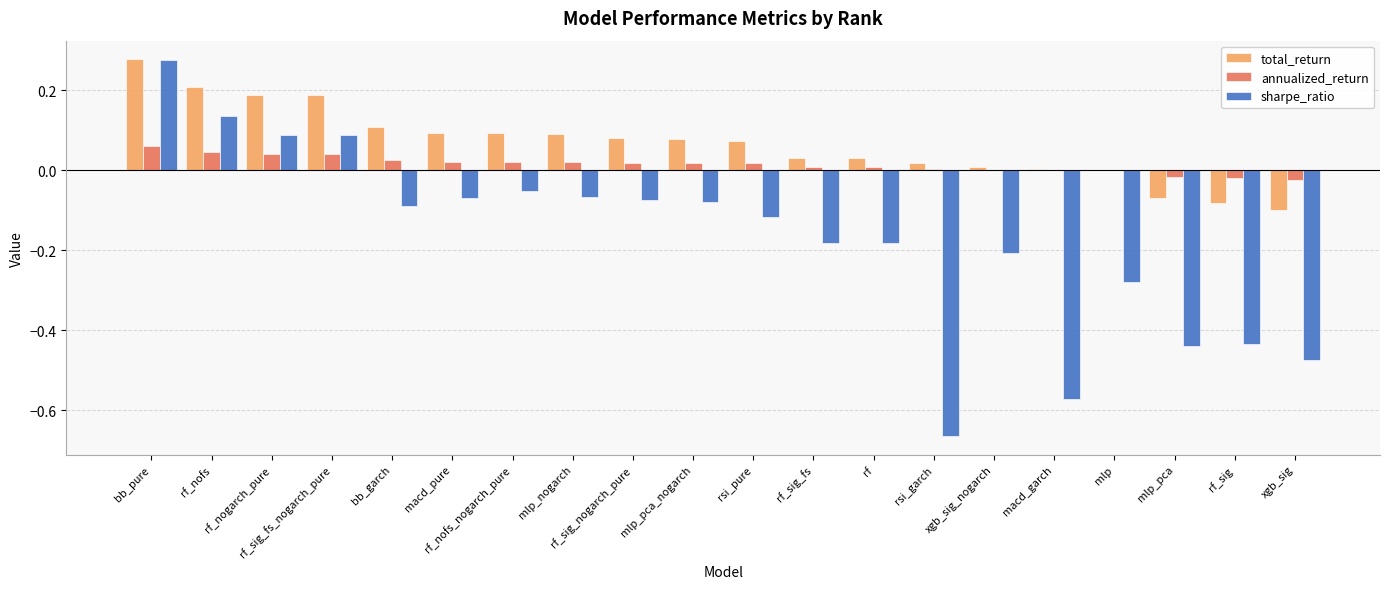

How many data points in sharpe_ratio are above 0?

4